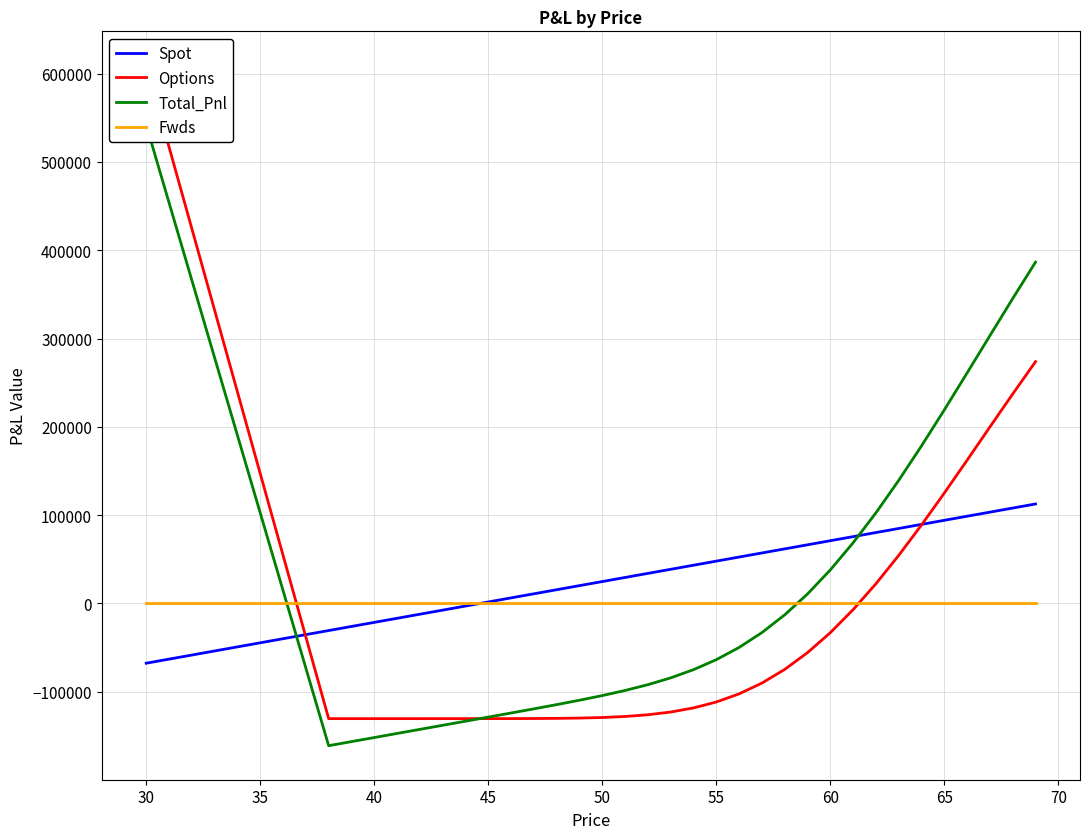

What is the maximum value for Spot?

112674.7